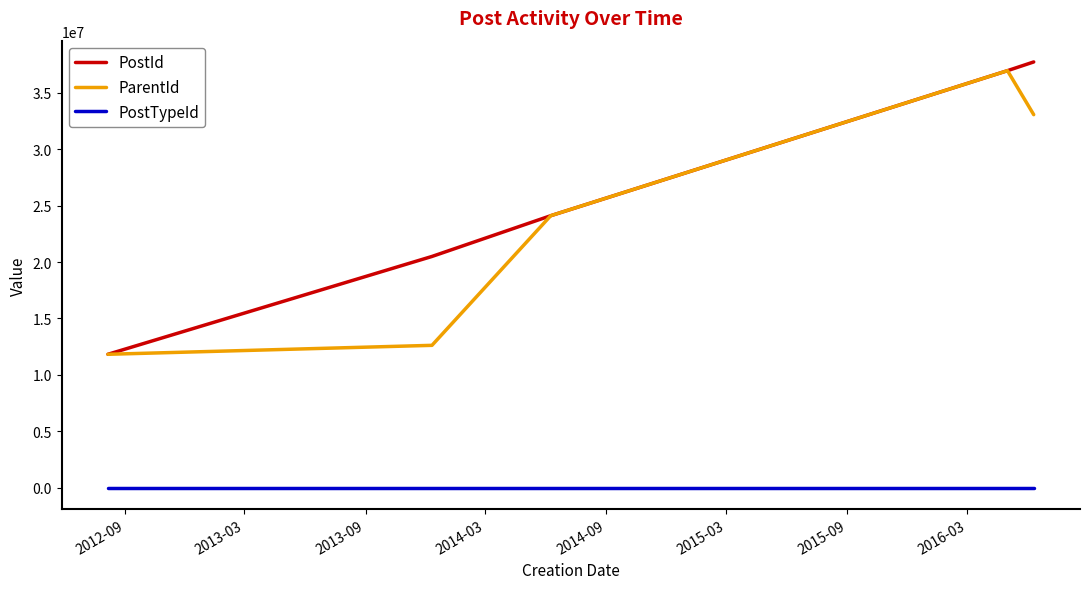

Which series has the largest range (max minus min)?

PostId